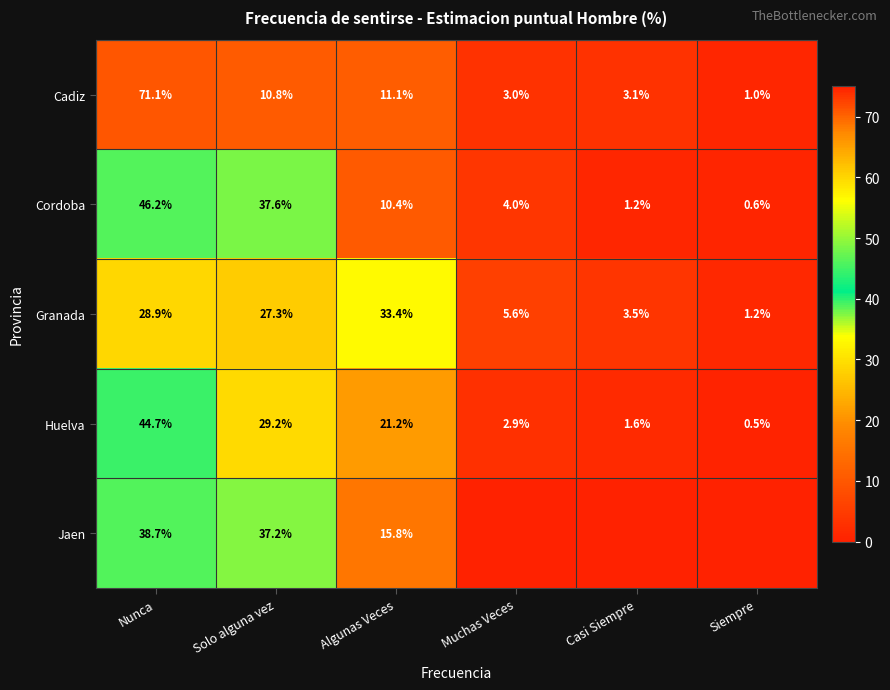

The value of Granada at Solo alguna vez is 27.3. True or false?

True